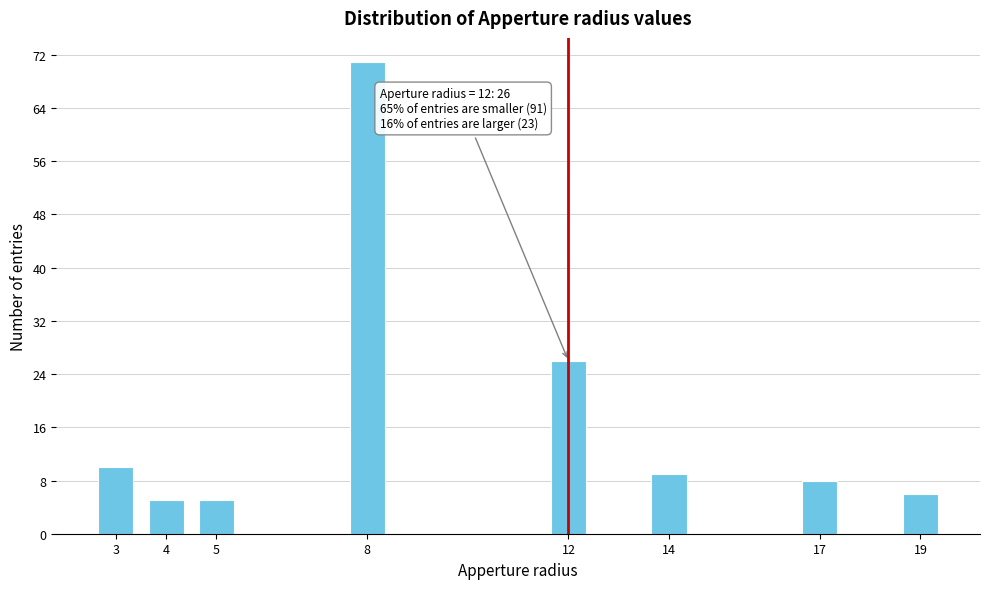

Reading left to right, extract all data points from this chart.

10	5	5	71	26	9	8	6